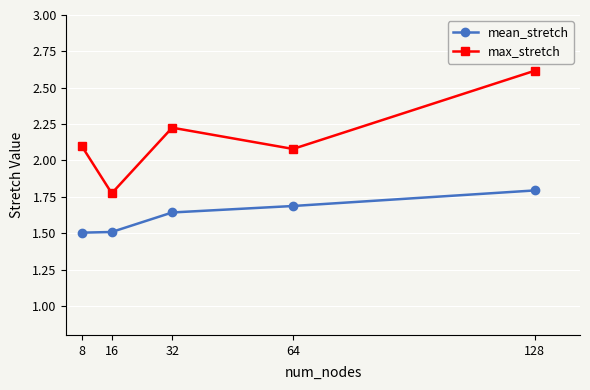

True or false: mean_stretch has a value of 1.5 at 8.

True